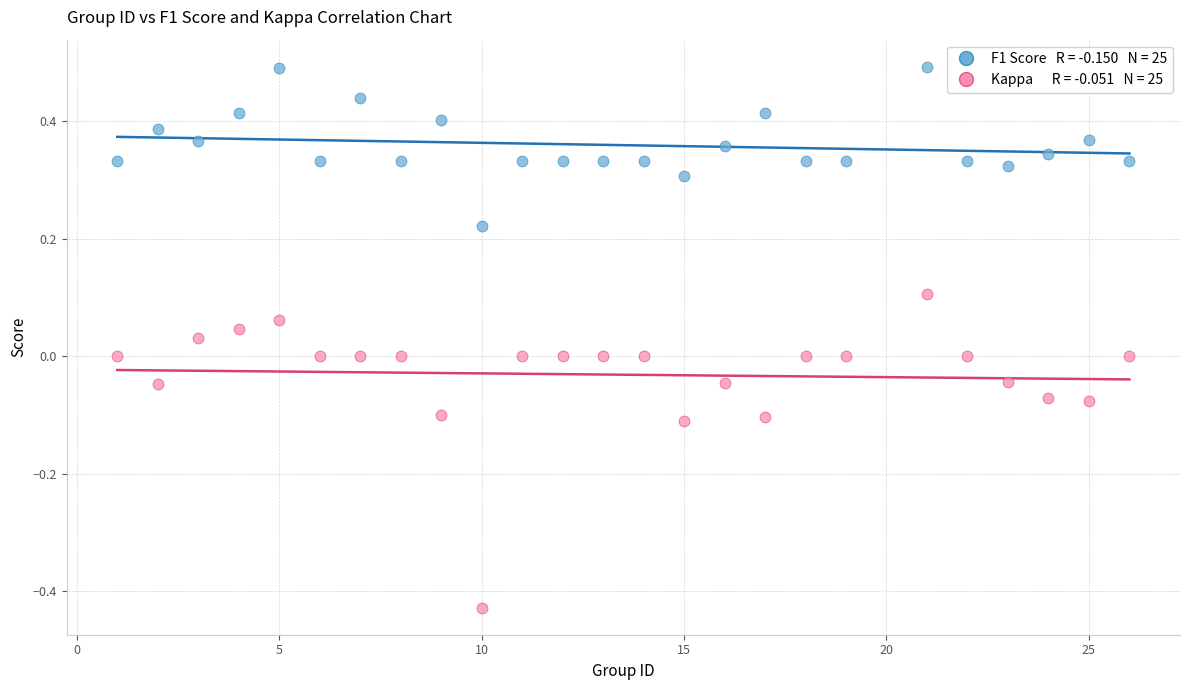

Across all data points, what is the range of X values (max minus min)?

25.0